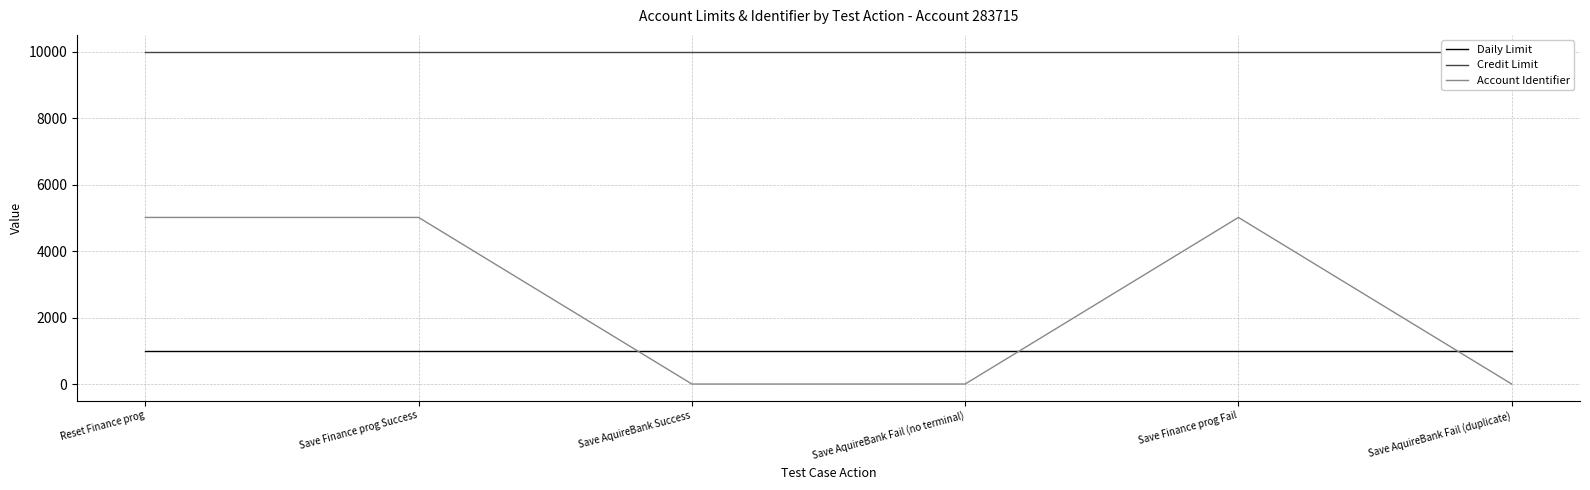

Is it true that Account Identifier equals 0 at Save AquireBank Fail (no terminal)?

True